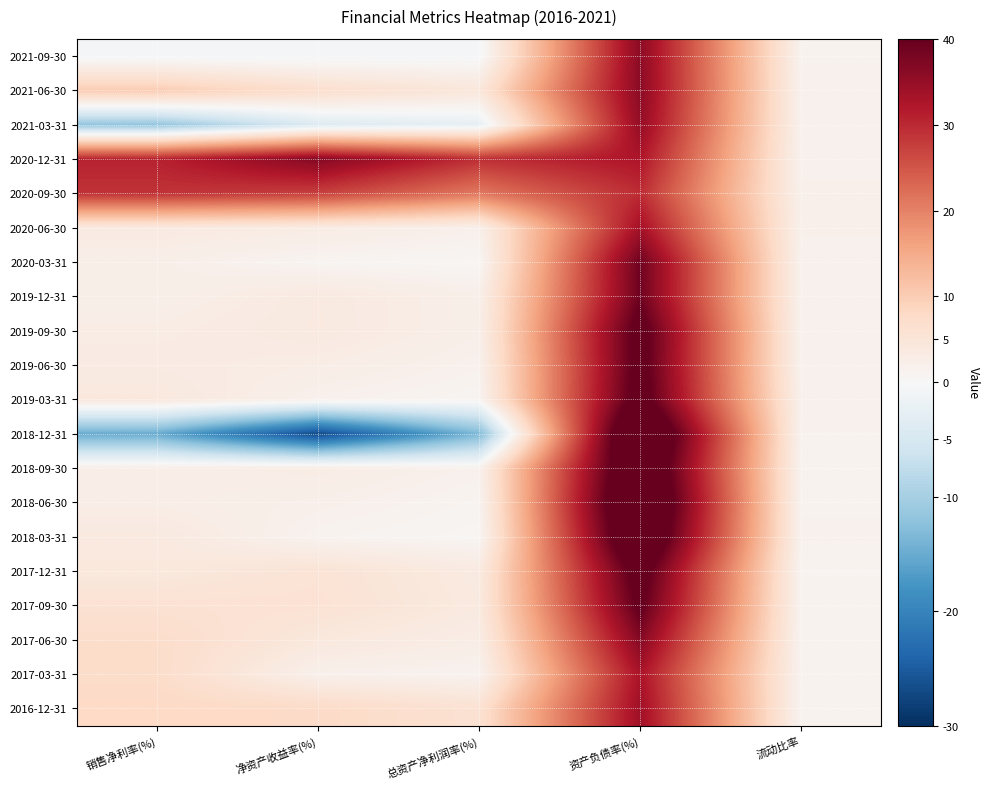

Reading right to left, list all the values displayed in this chart.

2021-09-30: 流动比率=1.5	资产负债率(%)=36.0	总资产净利润率(%)=-0.5	净资产收益率(%)=-0.7	销售净利率(%)=-0.6
2021-06-30: 流动比率=1.7	资产负债率(%)=36.1	总资产净利润率(%)=4.6	净资产收益率(%)=6.8	销售净利率(%)=10.2
2021-03-31: 流动比率=1.7	资产负债率(%)=35.1	总资产净利润率(%)=-2.6	净资产收益率(%)=-4.1	销售净利率(%)=-11.7
2020-12-31: 流动比率=1.7	资产负债率(%)=32.4	总资产净利润率(%)=29.3	净资产收益率(%)=36.8	销售净利率(%)=30.7
2020-09-30: 流动比率=2.0	资产负债率(%)=29.6	总资产净利润率(%)=21.0	净资产收益率(%)=27.3	销售净利率(%)=29.0
2020-06-30: 流动比率=1.9	资产负债率(%)=33.4	总资产净利润率(%)=2.0	净资产收益率(%)=3.1	销售净利率(%)=3.6
2020-03-31: 流动比率=1.7	资产负债率(%)=38.9	总资产净利润率(%)=0.7	净资产收益率(%)=1.1	销售净利率(%)=2.3
2019-12-31: 流动比率=1.7	资产负债率(%)=38.9	总资产净利润率(%)=2.2	净资产收益率(%)=3.8	销售净利率(%)=2.2
2019-09-30: 流动比率=1.6	资产负债率(%)=42.0	总资产净利润率(%)=2.3	净资产收益率(%)=3.8	销售净利率(%)=3.0
2019-06-30: 流动比率=1.6	资产负债率(%)=41.9	总资产净利润率(%)=1.7	净资产收益率(%)=2.8	销售净利率(%)=3.4
2019-03-31: 流动比率=1.8	资产负债率(%)=42.7	总资产净利润率(%)=1.0	净资产收益率(%)=1.7	销售净利率(%)=4.2
2018-12-31: 流动比率=1.6	资产负债率(%)=50.8	总资产净利润率(%)=-13.5	净资产收益率(%)=-27.0	销售净利率(%)=-15.1
2018-09-30: 流动比率=1.6	资产负债率(%)=48.3	总资产净利润率(%)=1.7	净资产收益率(%)=3.0	销售净利率(%)=2.6
2018-06-30: 流动比率=1.5	资产负债率(%)=50.1	总资产净利润率(%)=1.2	净资产收益率(%)=2.1	销售净利率(%)=2.7
2018-03-31: 流动比率=1.6	资产负债率(%)=48.3	总资产净利润率(%)=0.8	净资产收益率(%)=1.3	销售净利率(%)=3.9
2017-12-31: 流动比率=1.2	资产负债率(%)=42.6	总资产净利润率(%)=3.5	净资产收益率(%)=5.5	销售净利率(%)=4.1
2017-09-30: 流动比率=1.3	资产负债率(%)=40.6	总资产净利润率(%)=3.8	净资产收益率(%)=5.8	销售净利率(%)=5.9
2017-06-30: 流动比率=1.4	资产负债率(%)=36.6	总资产净利润率(%)=2.8	净资产收益率(%)=4.2	销售净利率(%)=7.2
2017-03-31: 流动比率=1.4	资产负债率(%)=32.8	总资产净利润率(%)=1.4	净资产收益率(%)=2.0	销售净利率(%)=7.3
2016-12-31: 流动比率=1.4	资产负债率(%)=33.9	总资产净利润率(%)=6.0	净资产收益率(%)=7.7	销售净利率(%)=8.0